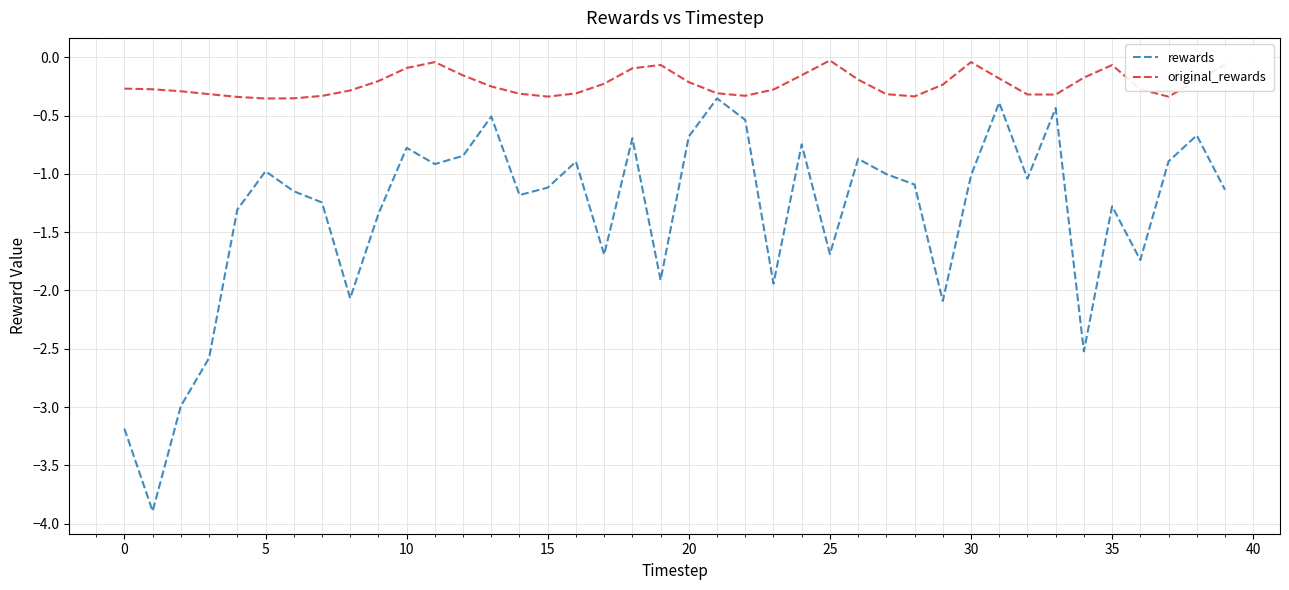

What is the difference between the maximum and minimum values in the original_rewards series?

0.3